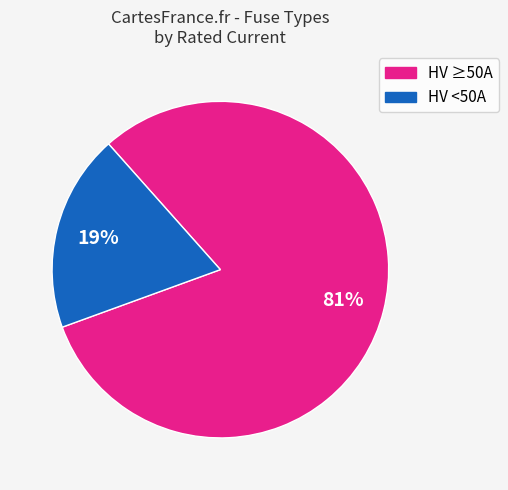

To the nearest percent, what is the difference between the largest and smallest slice percentages?

62%